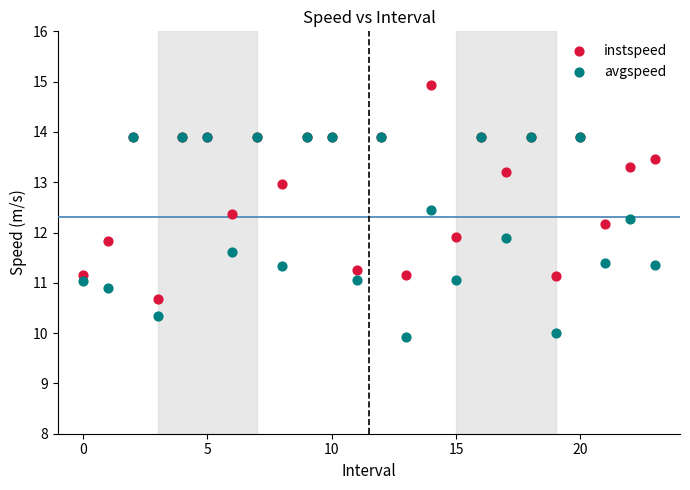

Which series contains the highest Y value?

instspeed